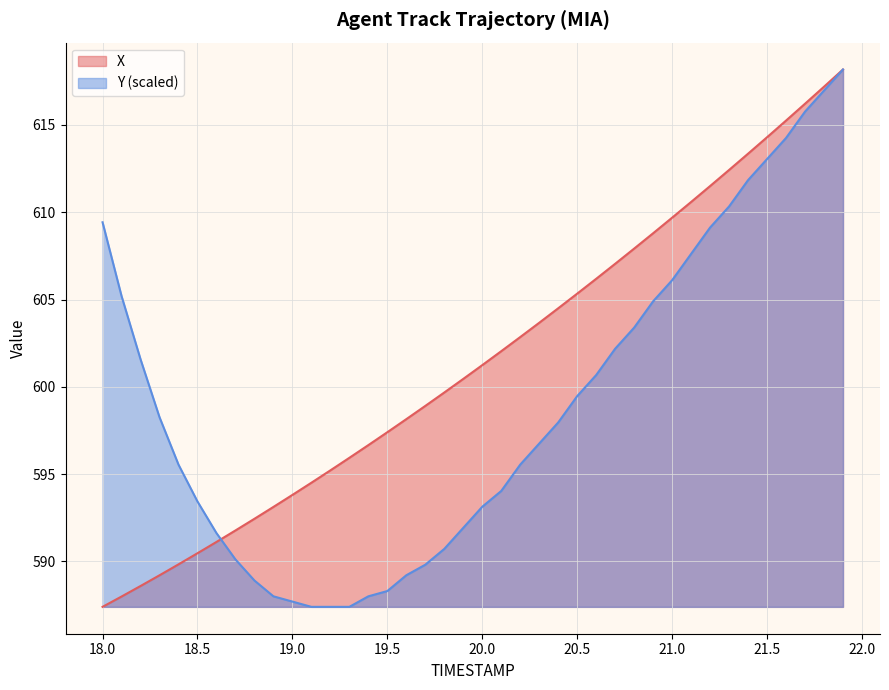

How many data points does each series have?

40